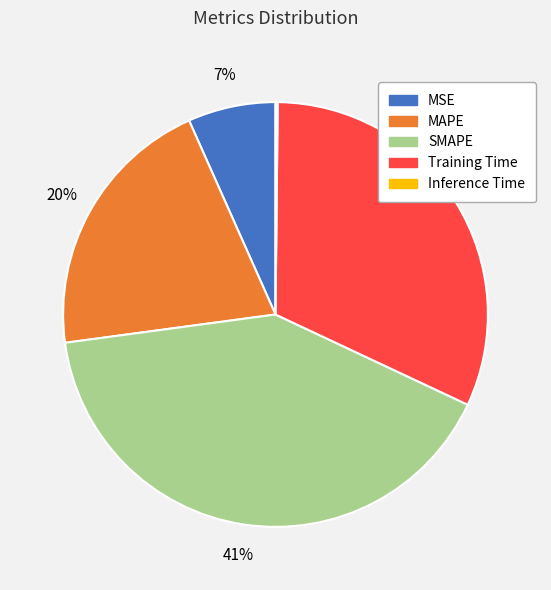

Does MSE represent more than half of the total?

No